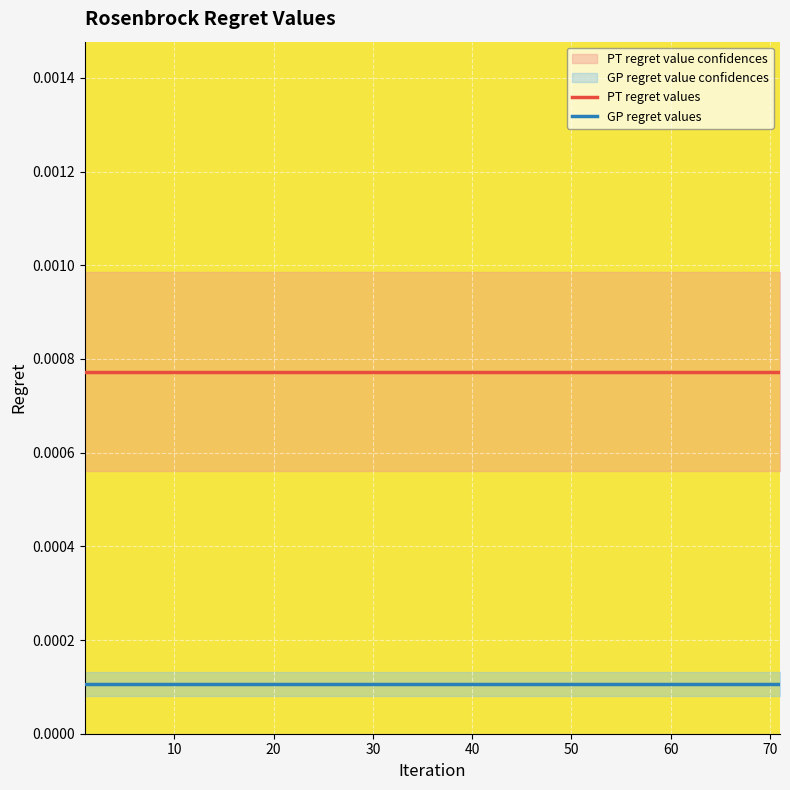

True or false: GP regret values and PT regret values cross at least once.

False